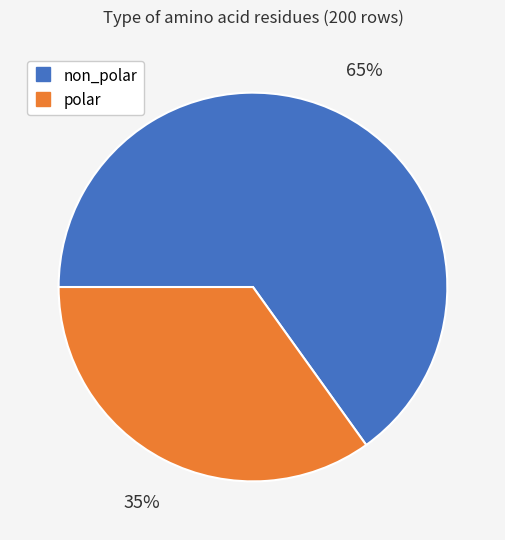

To the nearest percent, what is the difference between the largest and smallest slice percentages?

30%